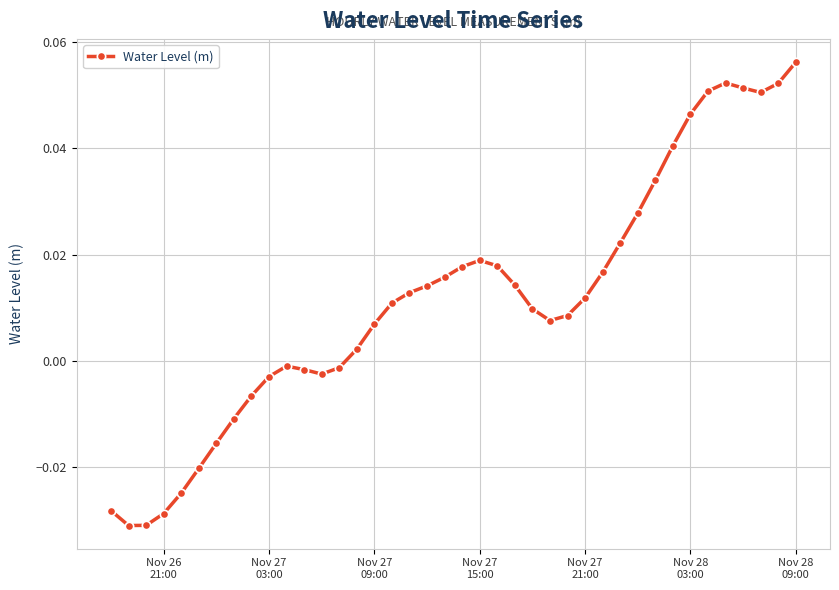

What is the sum of all values?

0.5